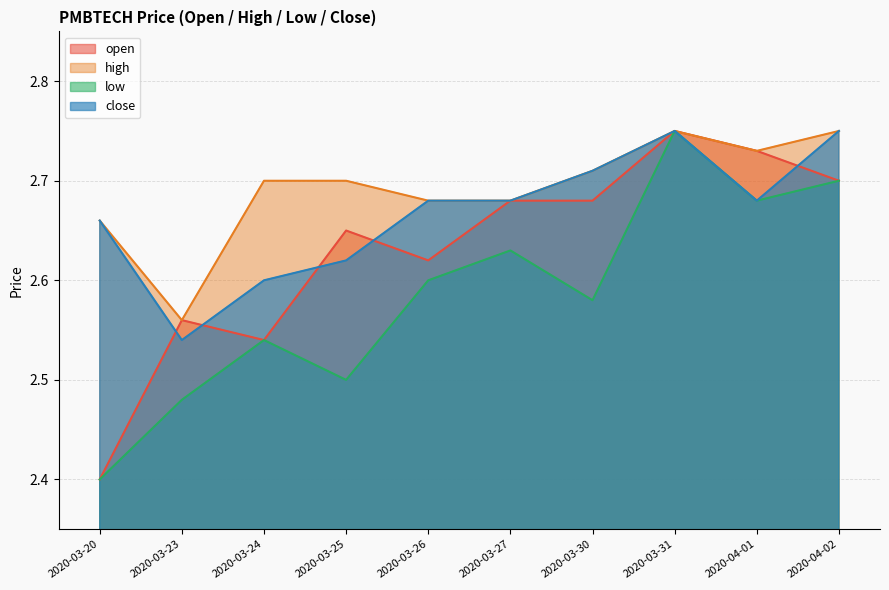

What is the maximum value shown in the chart?

2.8